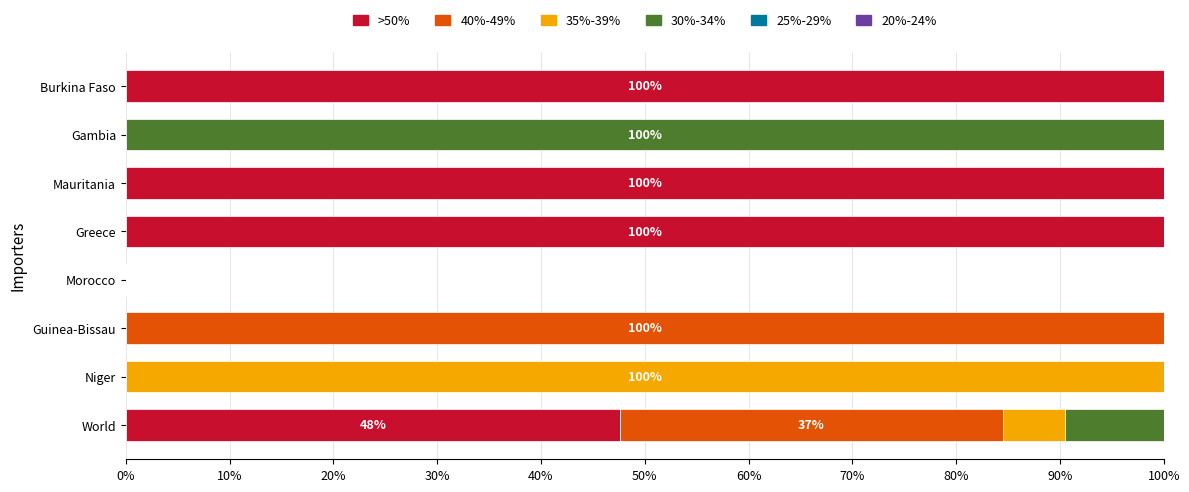

What is the total value across all series at World?

100.0